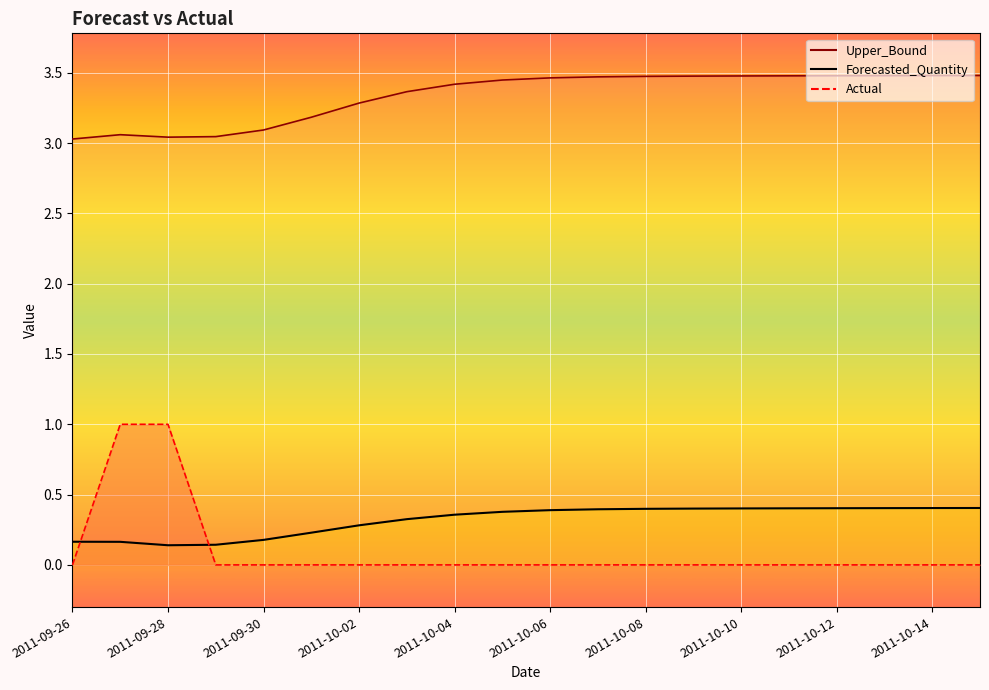

Which series has the widest spread of values?

Actual